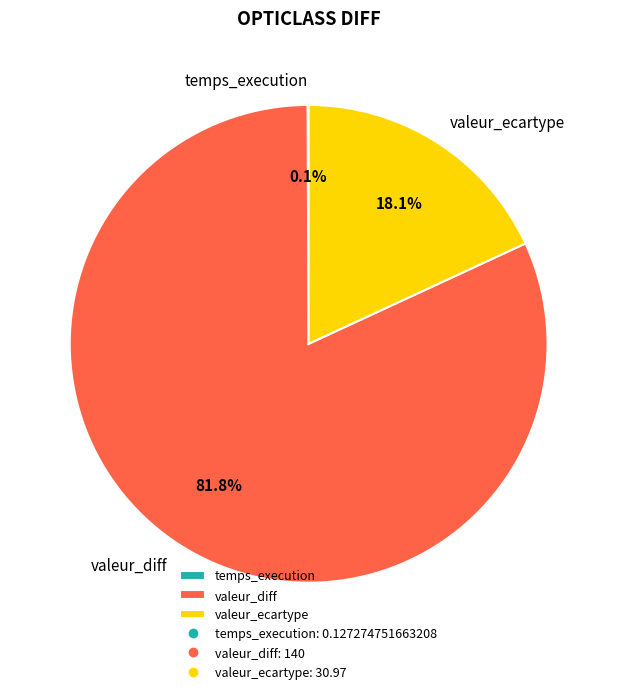

Is there a majority slice in this chart?

Yes